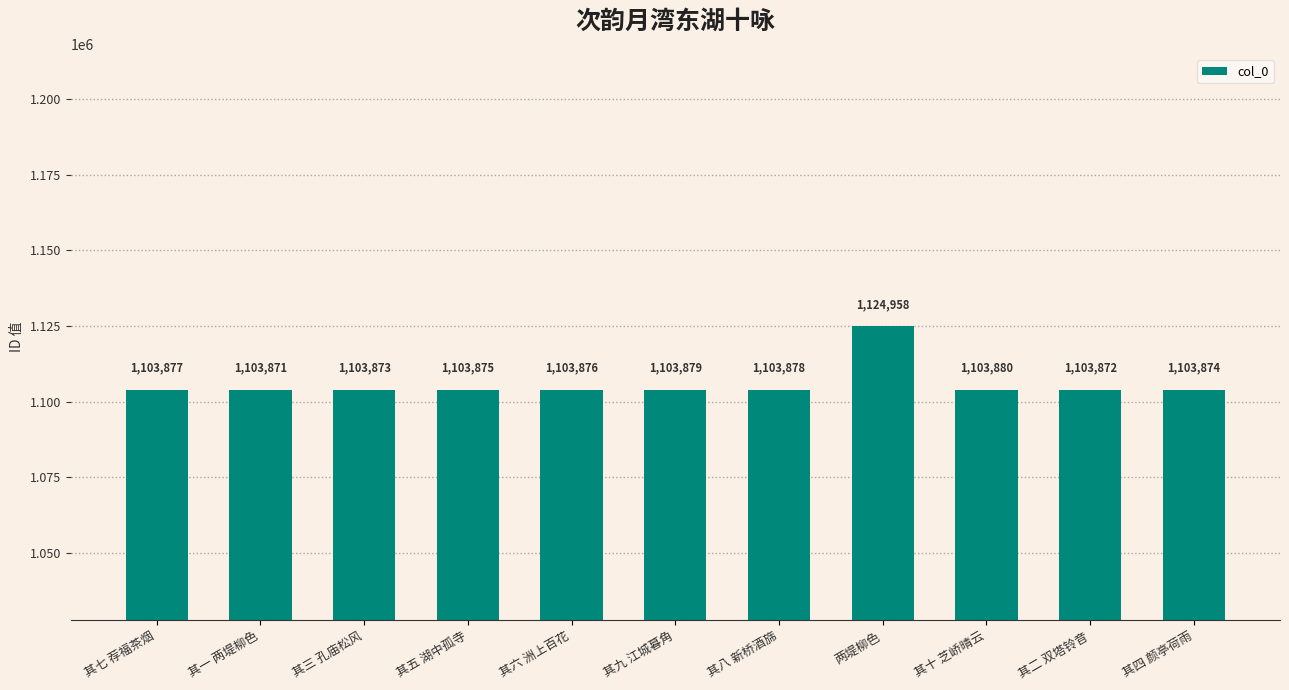

True or false: the data shows 1960972 at 两堤柳色.

False